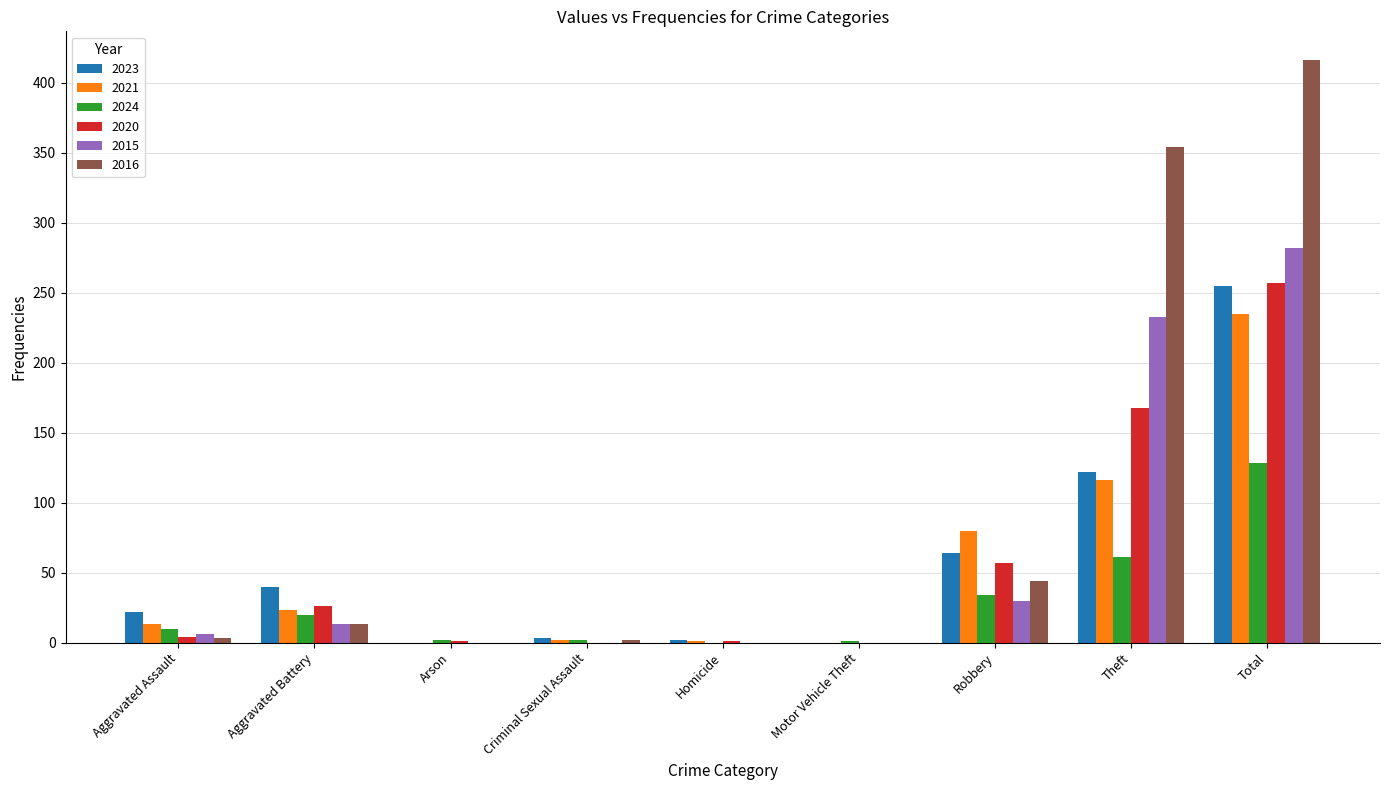

What is the sum of the 2020 values at Homicide and Aggravated Battery?

27